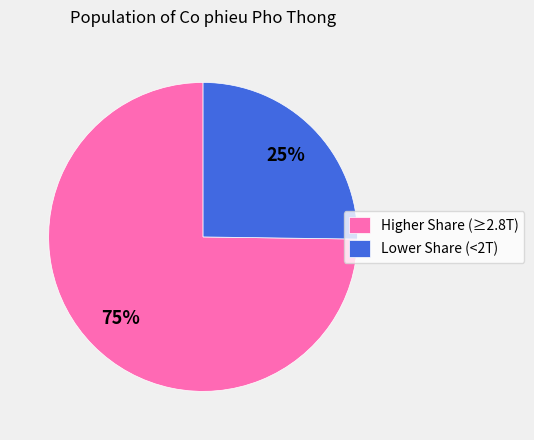

What is the ratio of the value at Higher Share (≥2.8T) to the value at Lower Share (<2T)?

3.0